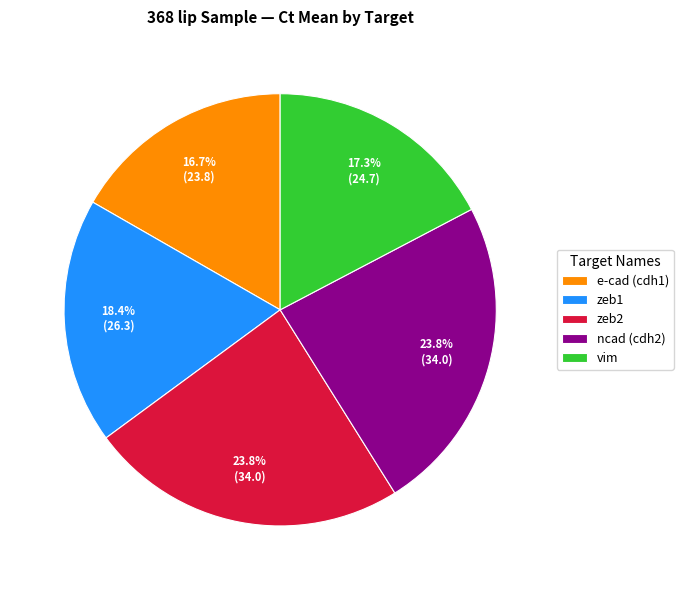

What is the ratio of the value at vim to the value at ncad (cdh2)?

0.7